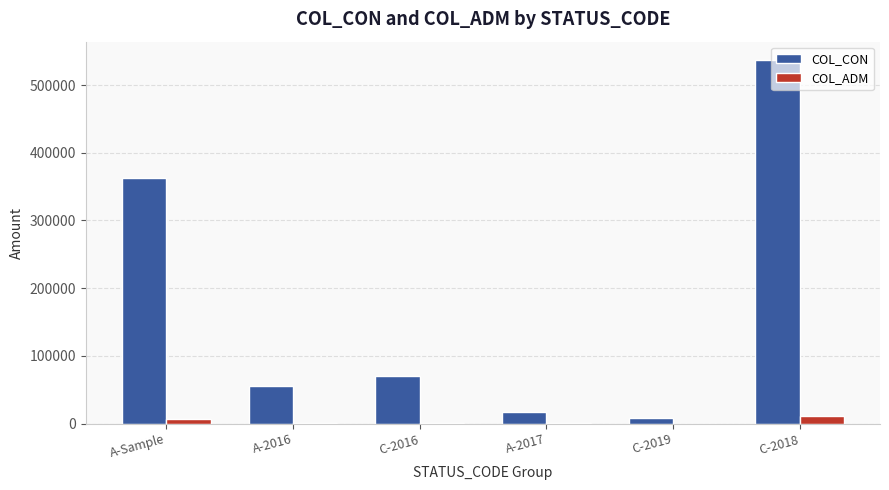

The value of COL_CON at A-Sample is 194694.7. True or false?

False